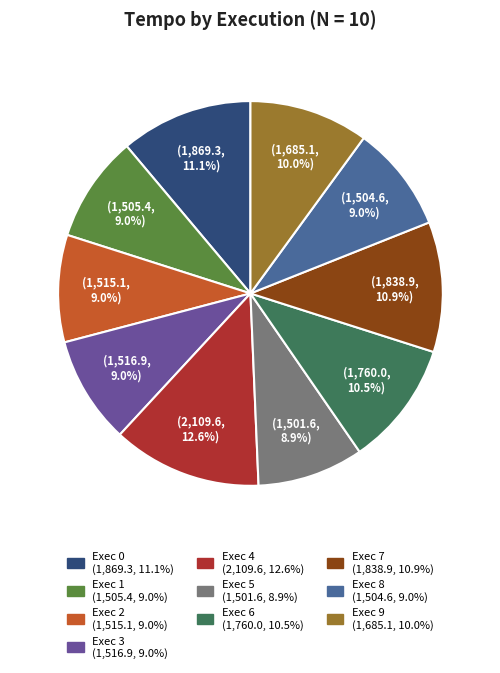

Which category has the biggest portion of the pie?

Exec 4